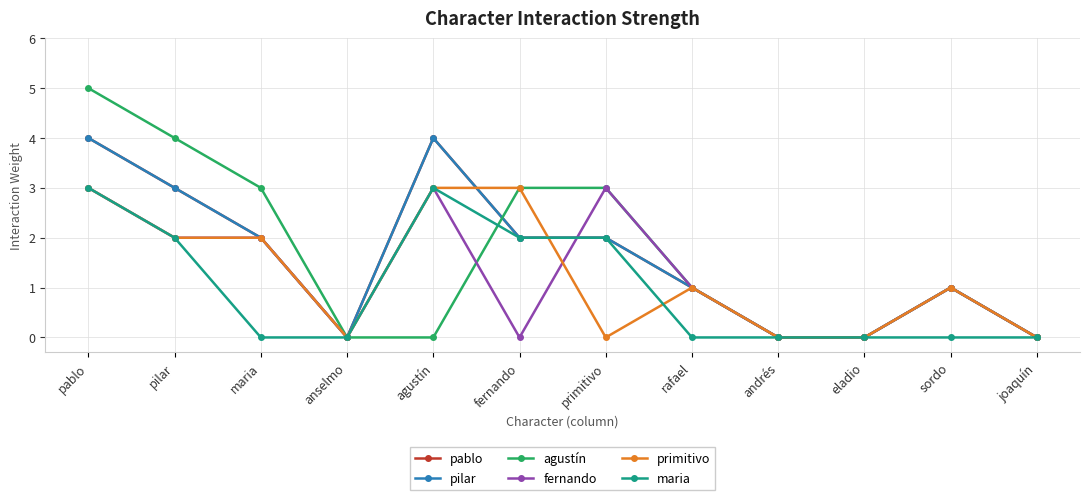

What is the label of the 1st point from the left?

pablo